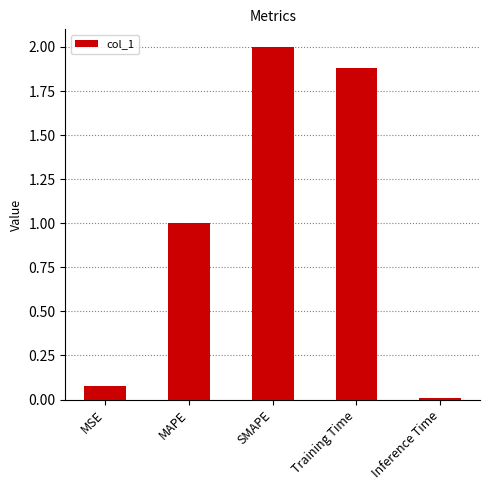

What is the change in value from MSE to SMAPE?

+1.9